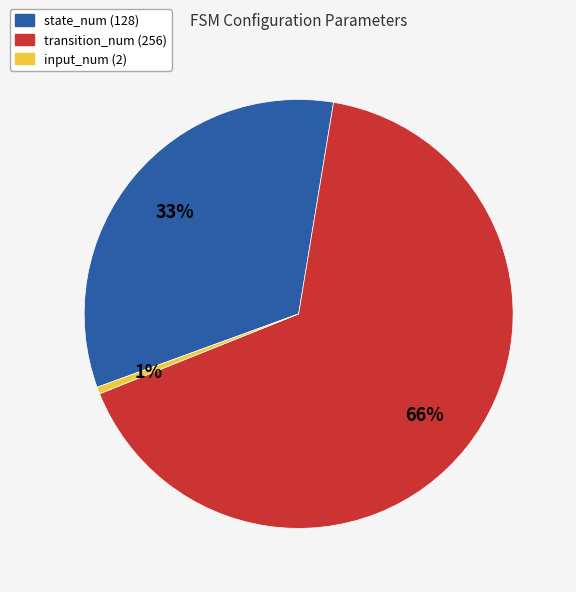

To the nearest percent, what percentage of the pie is input_num (2)?

1%